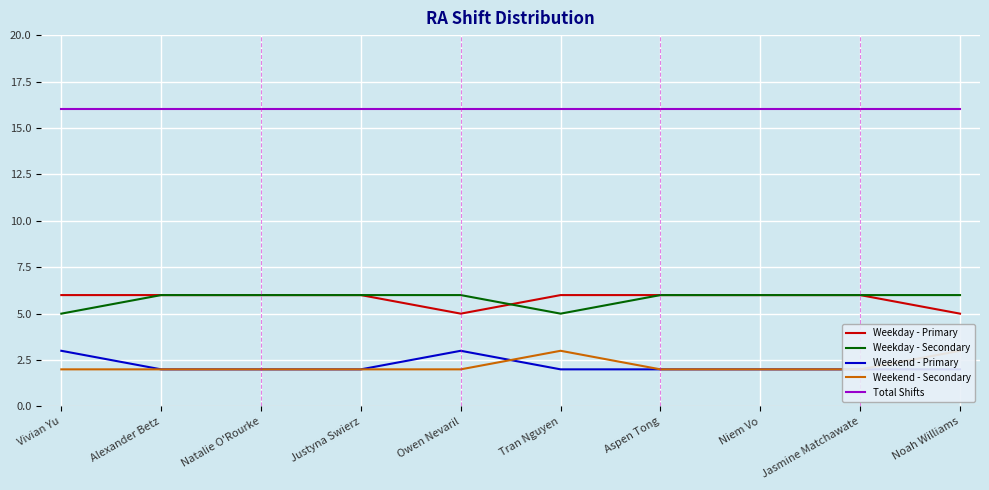

Where is Total Shifts nearest to the value 16?

Vivian Yu